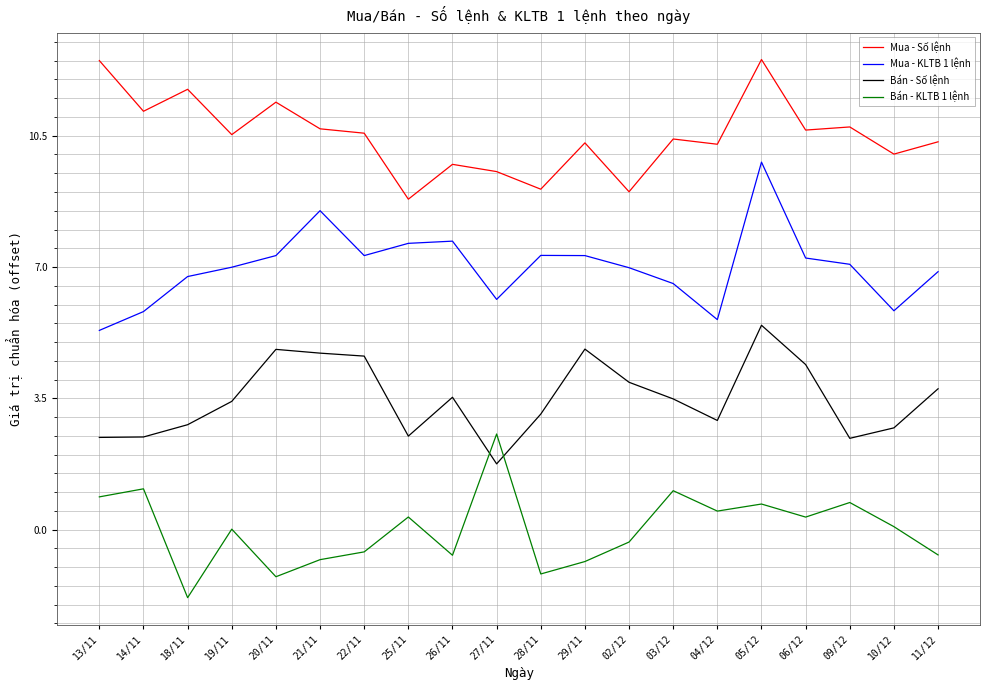

Does the chart display data point markers on the line(s)?

No